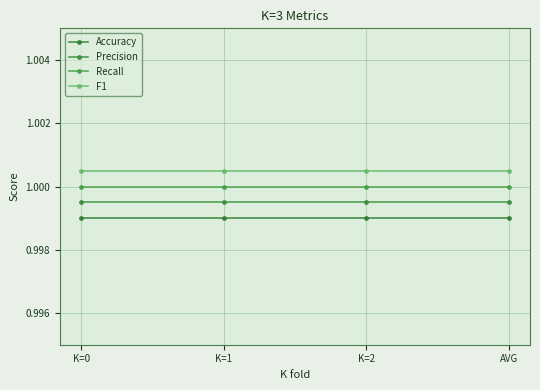

Is this an area chart (filled region under the line)?

No